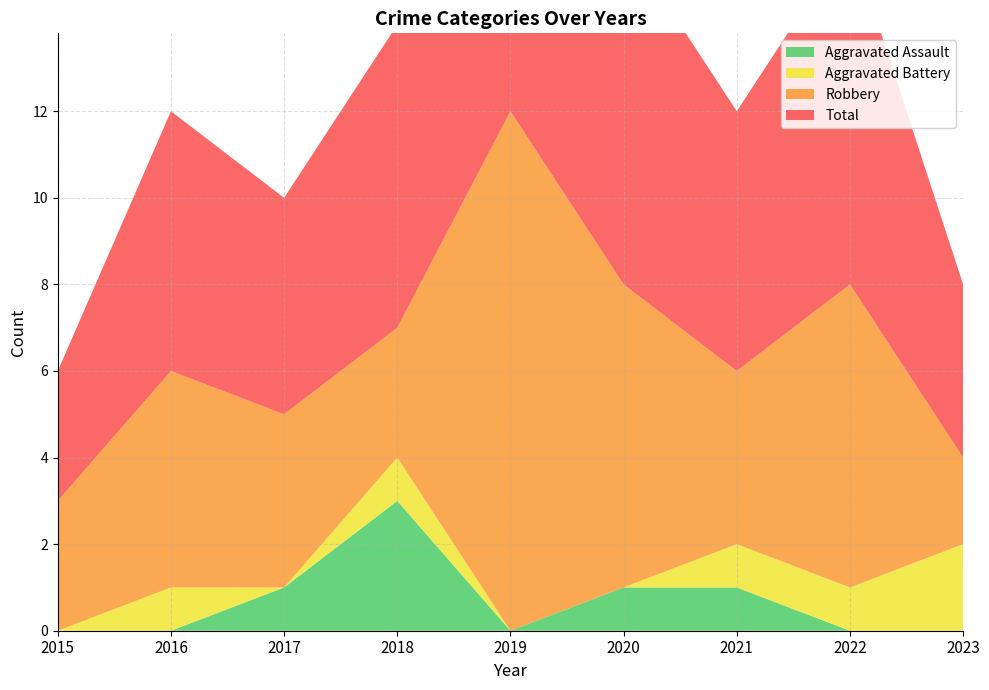

Reading left to right, extract all data points from this chart.

Aggravated Assault: 0	0	1	3	0	1	1	0	0
Aggravated Battery: 0	1	0	1	0	0	1	1	2
Robbery: 3	5	4	3	12	7	4	7	2
Total: 3	6	5	7	12	8	6	8	4